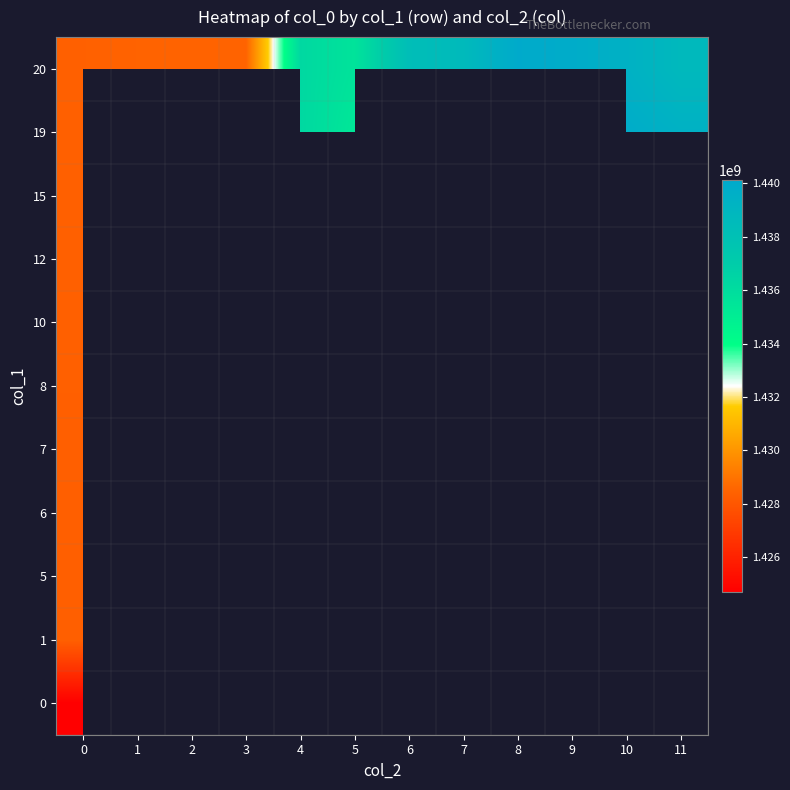

How many data points does each series have?

12